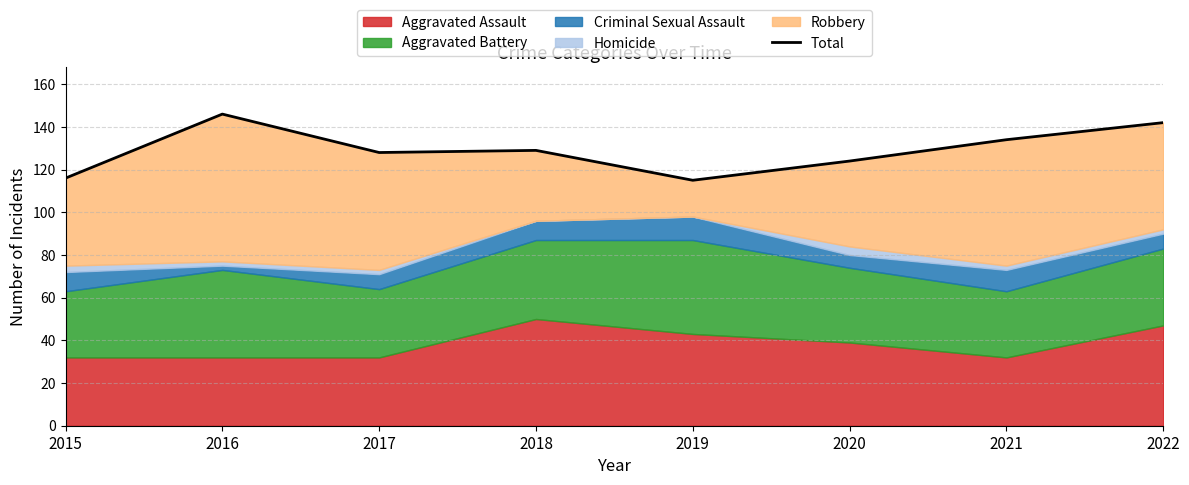

Does the chart display data point markers on the line(s)?

No